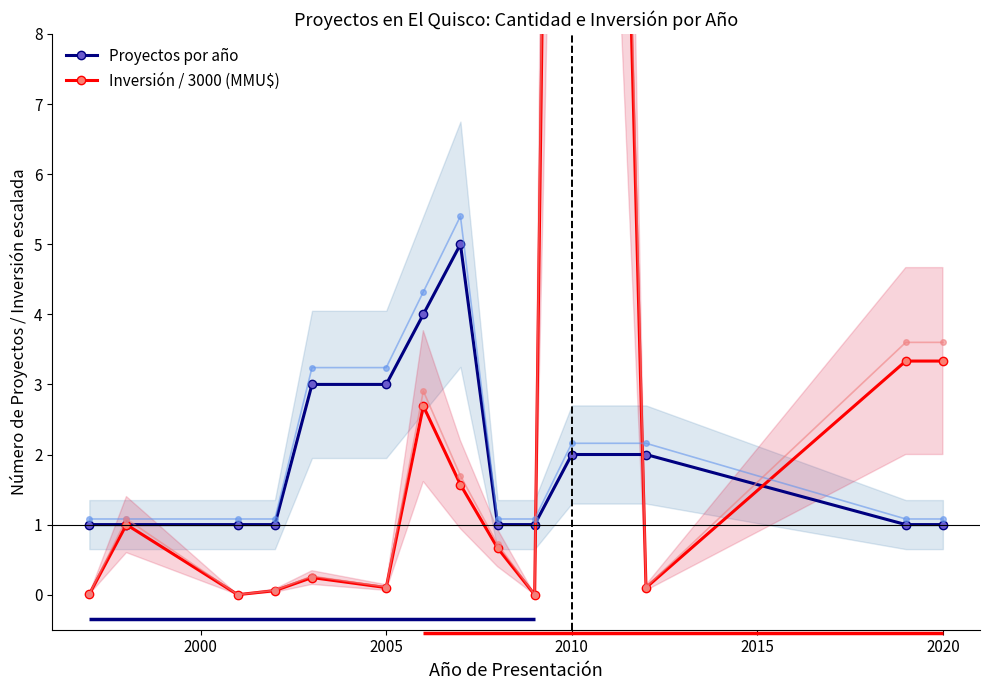

What is the maximum value for Proyectos por año?

5